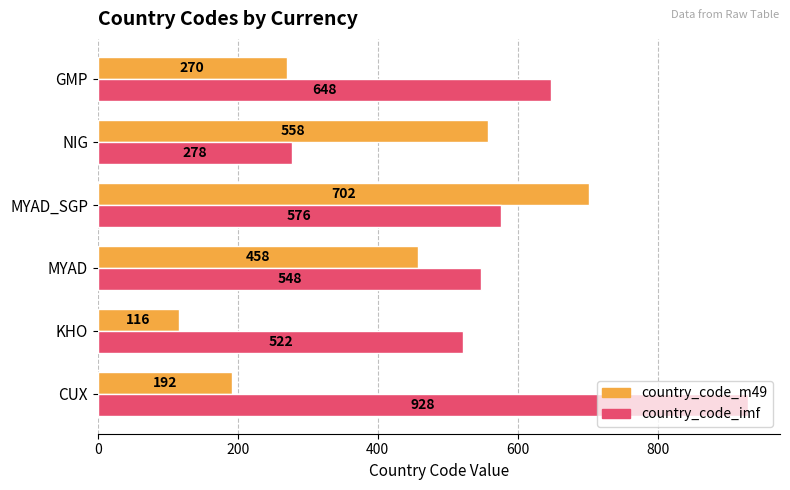

What is the minimum value shown in the chart?

116